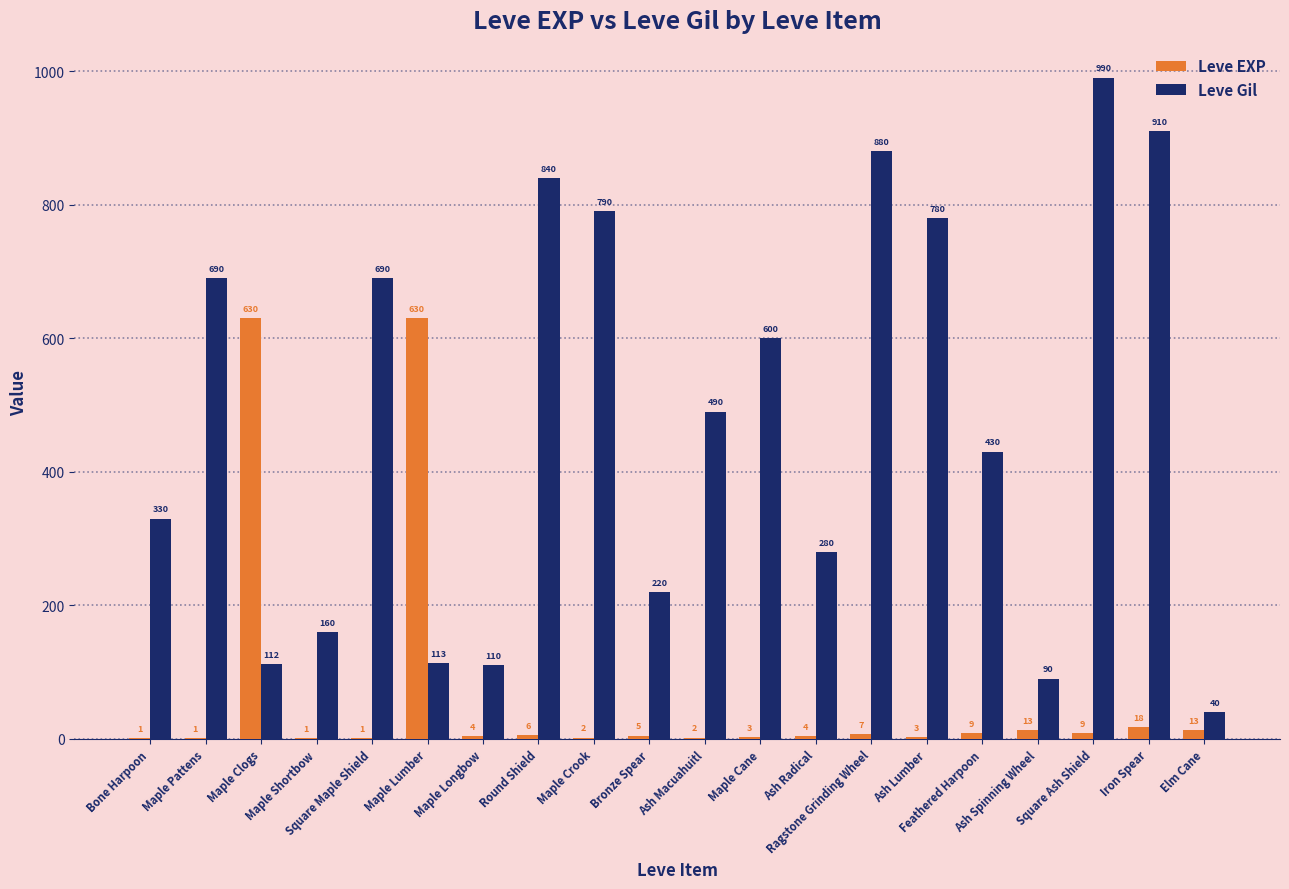

Is it true that Leve Gil equals 90 at Ash Spinning Wheel?

True